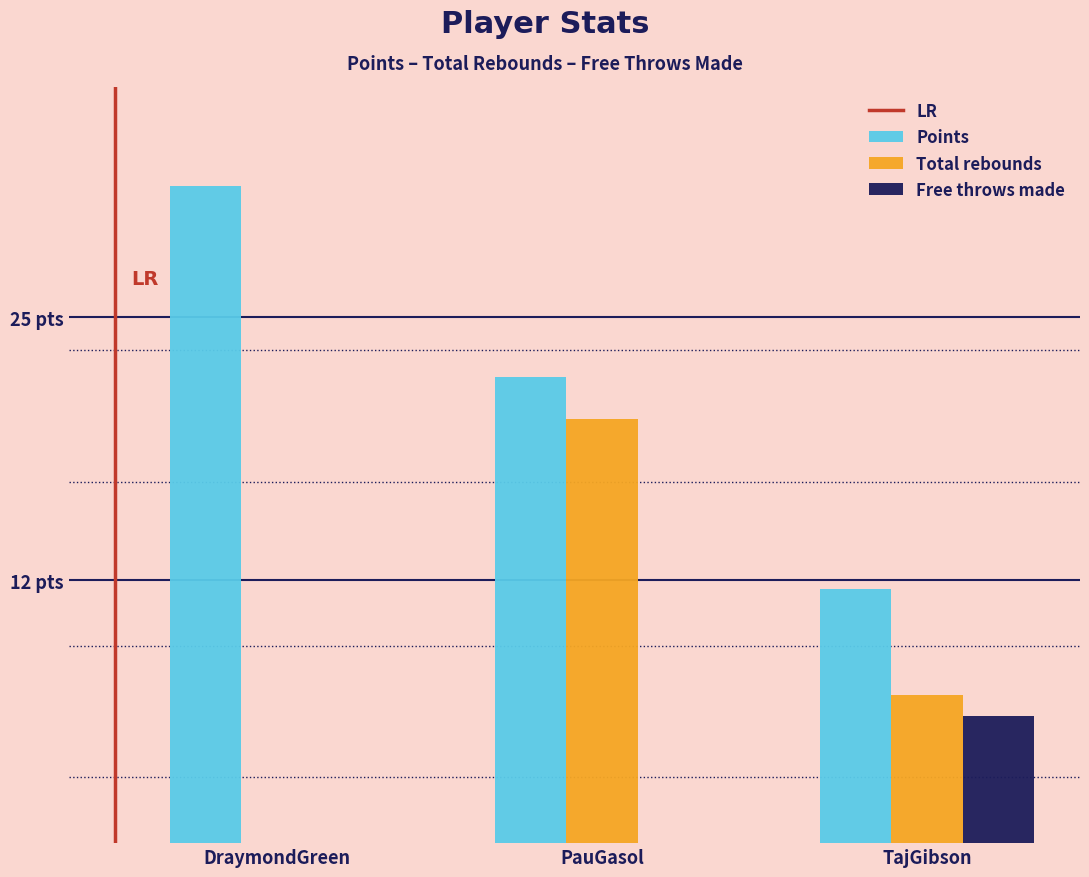

Are the bars horizontal?

No